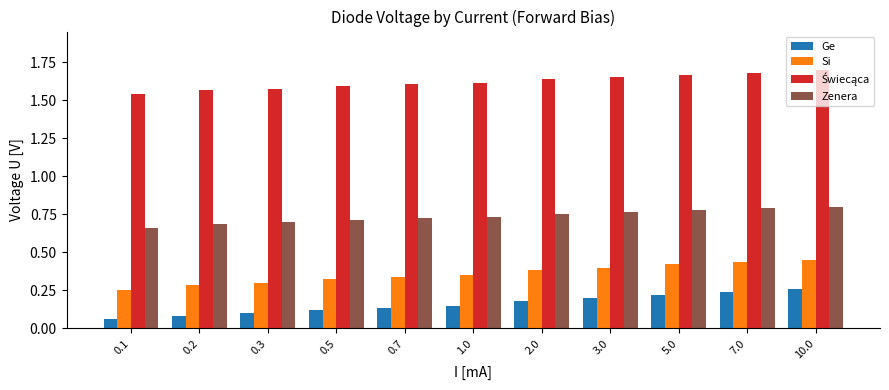

Count the Si values in the range 0 to 1.

11